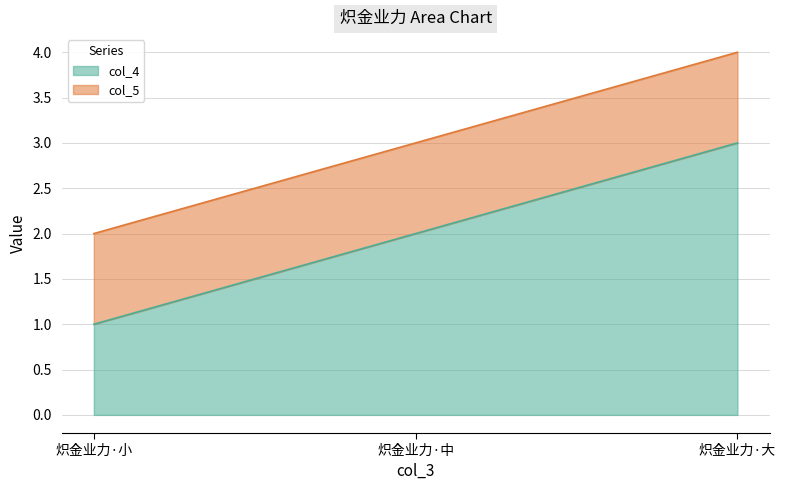

What is the average value?

2